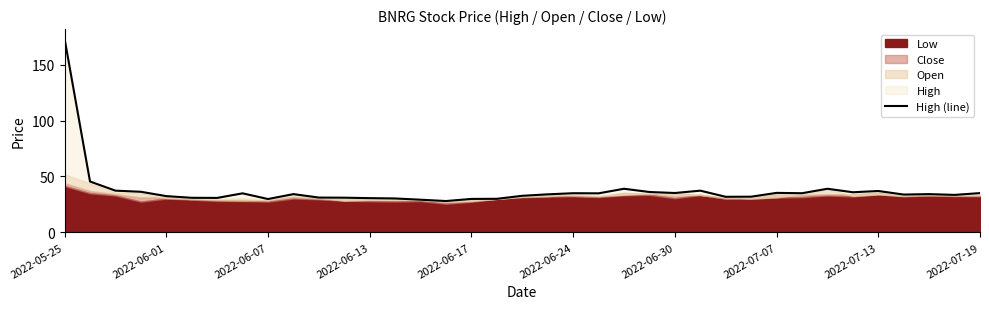

Rank the categories by value from lowest to highest.

15, 14, 2022-07-13, 16, 17, 13, 12, 2022-06-30, 2022-06-24, 11, 10, 26, 27, 2022-06-17, 18, 35, 33, 19, 2022-07-19, 34, 2022-07-07, 21, 20, 29, 36, 24, 28, 31, 23, 2022-06-13, 32, 2022-06-07, 25, 22, 30, 2022-06-01, 2022-05-25